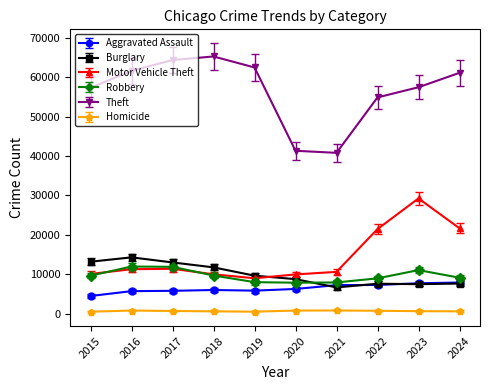

Which series has the largest range (max minus min)?

Theft